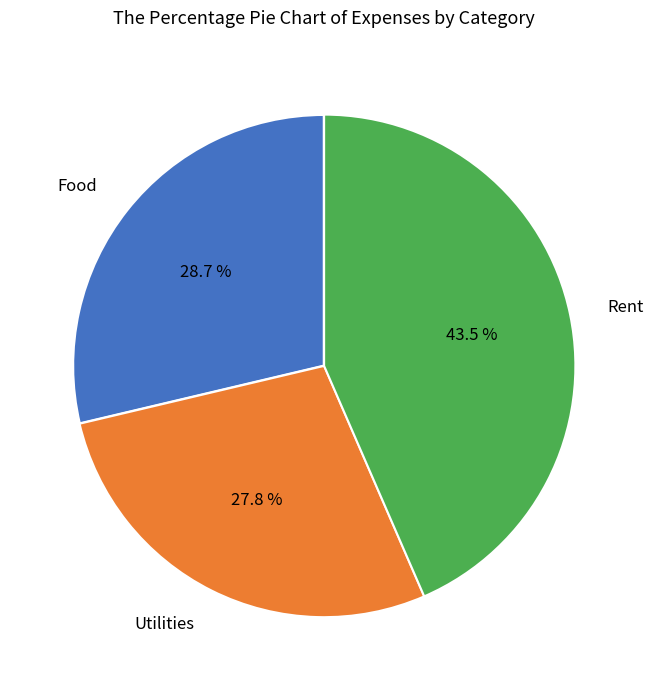

Is Rent the majority of the pie?

No